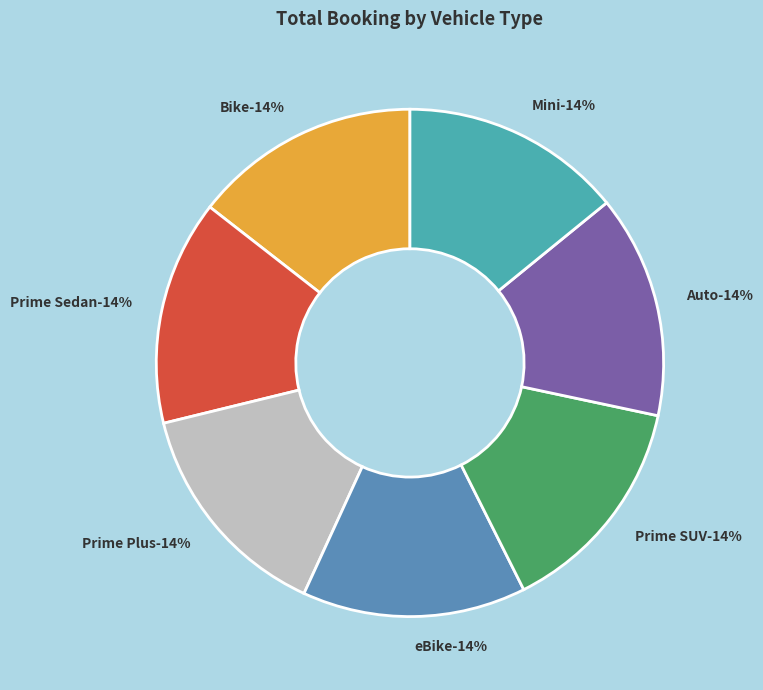

How many segments does this pie chart have?

7